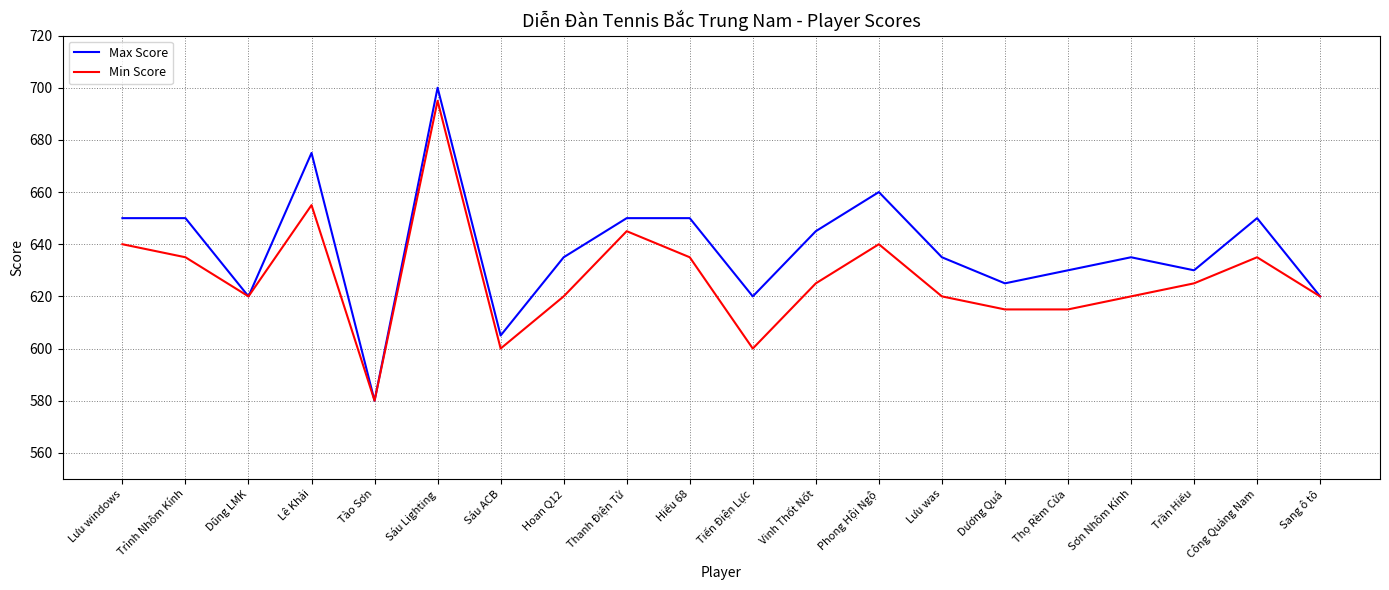

Is this an area chart (filled region under the line)?

No